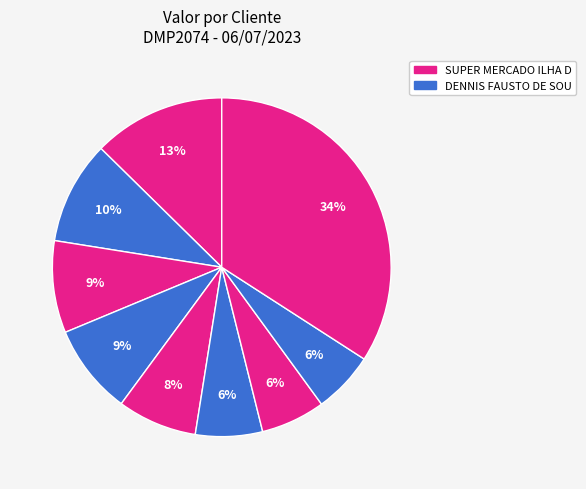

How many slices are in this pie chart?

9